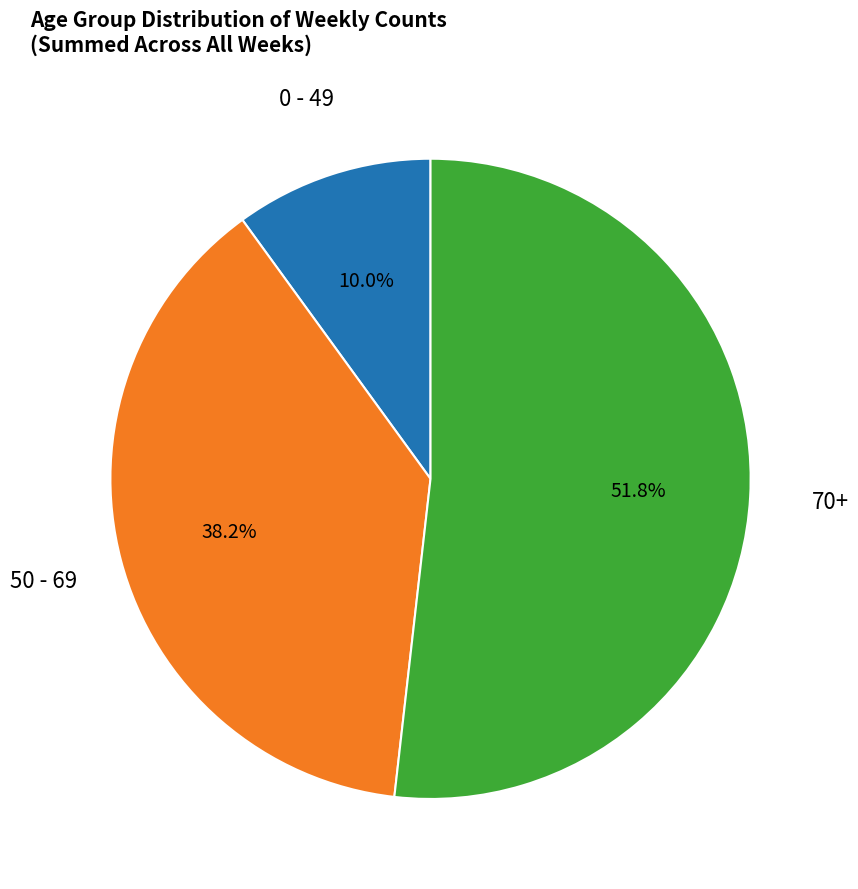

Is there a majority slice in this chart?

Yes